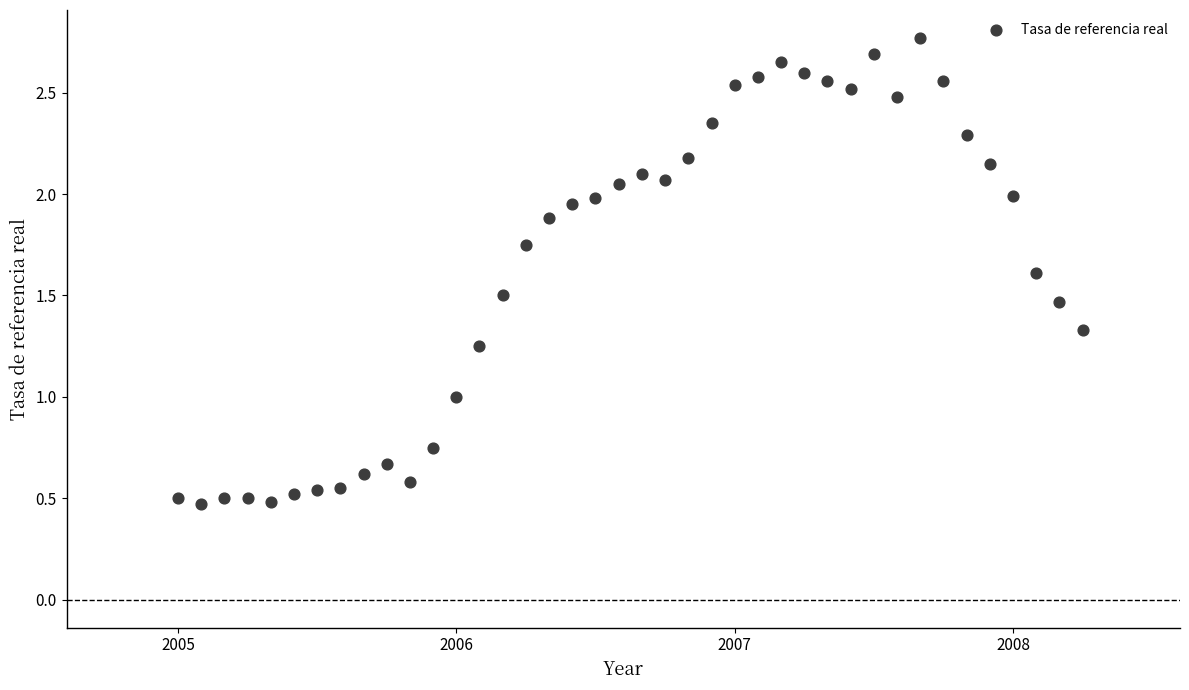

What is the range of X values (max minus min)?

3.2